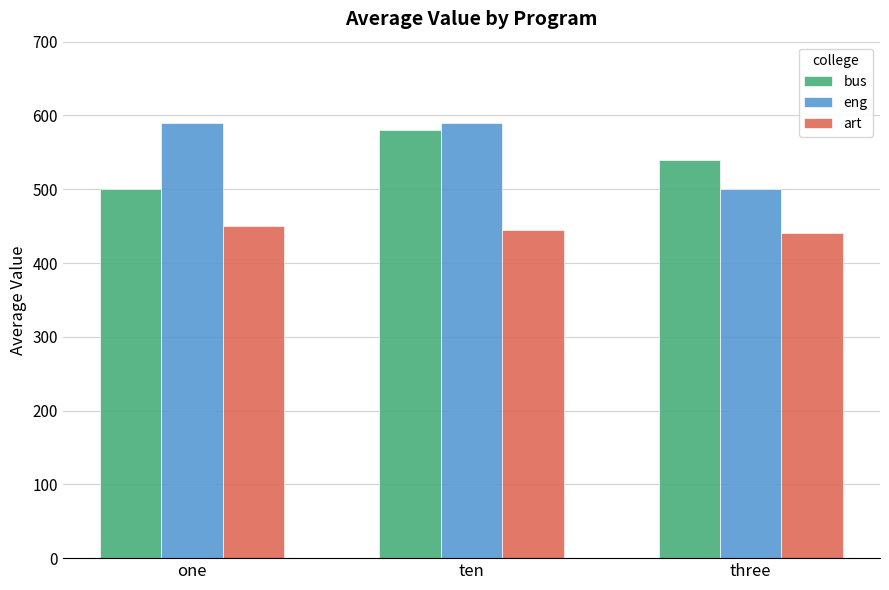

Reading right to left, extract all data points from this chart.

bus: 540	580	500
eng: 500	590	590
art: 440	445	450